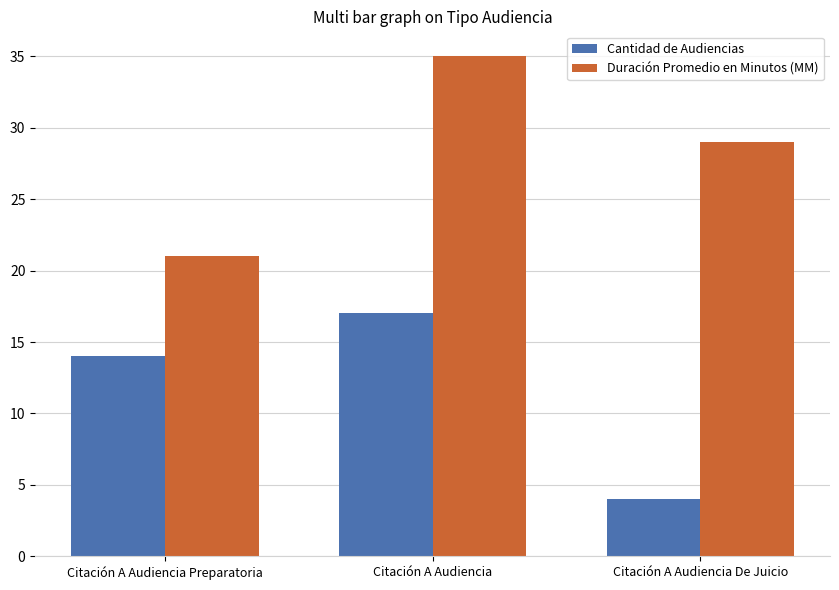

At which category does the chart reach its minimum across all series?

Citación A Audiencia De Juicio